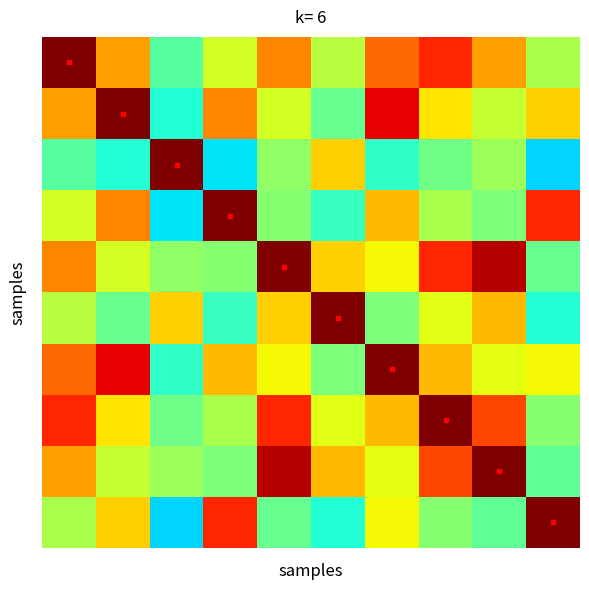

Count the number of data series in this chart.

10